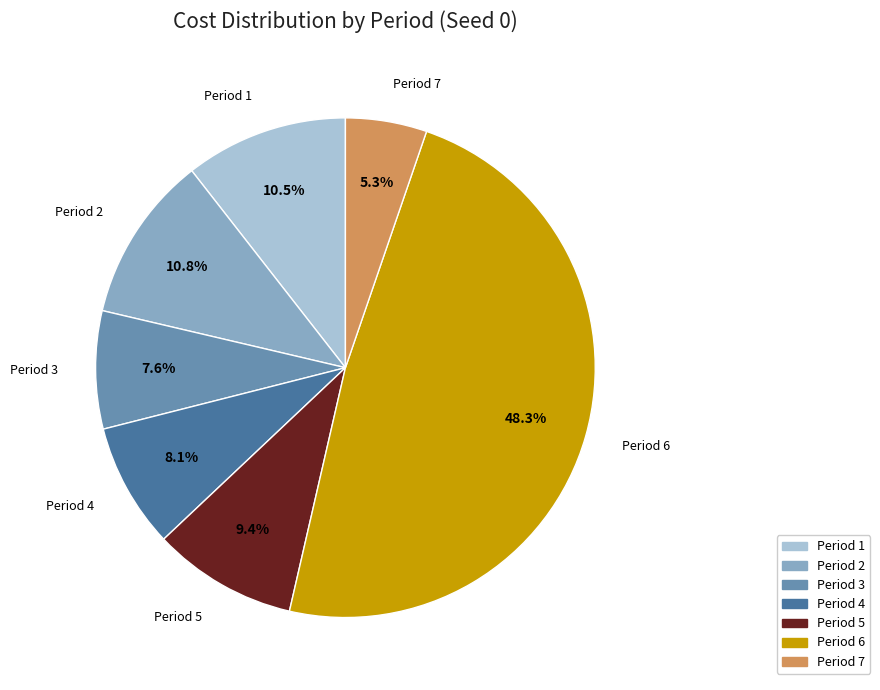

Is there any slice that represents more than half of the pie?

No